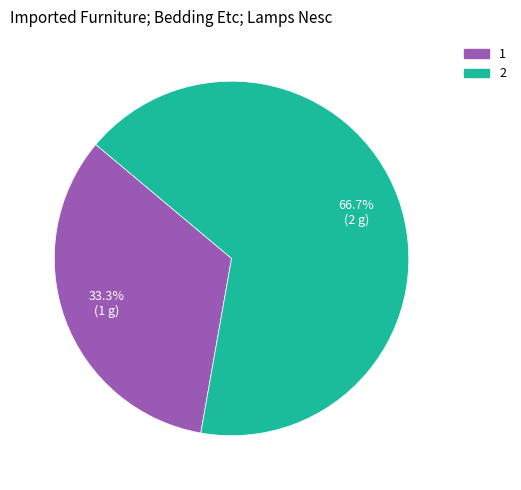

Is there a majority slice in this chart?

Yes